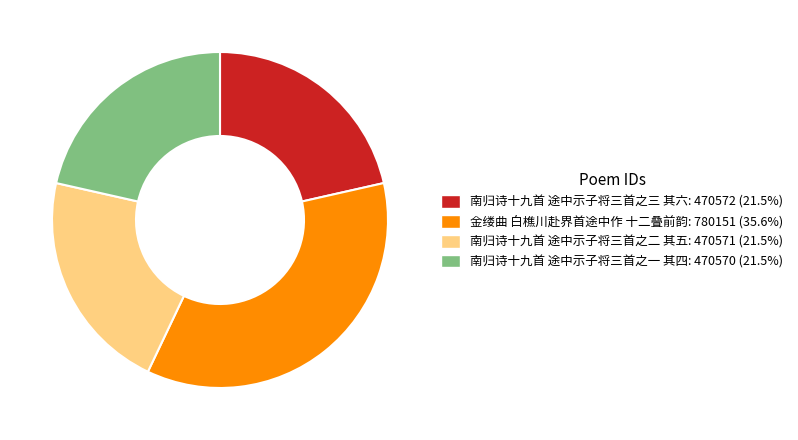

Is there any slice that represents more than half of the pie?

No